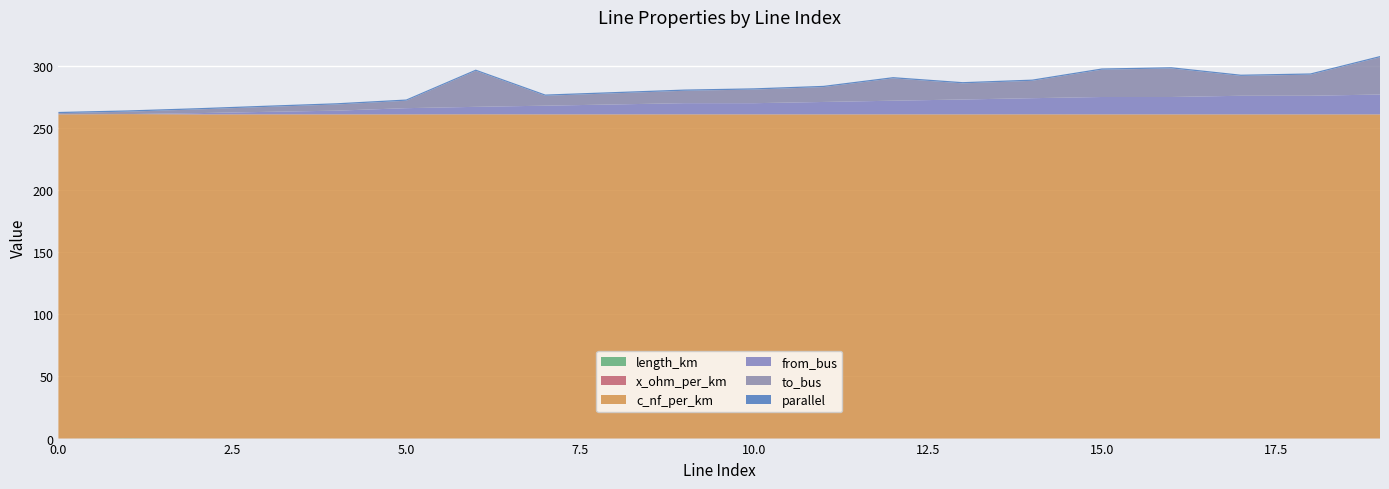

Reading left to right, transcribe all the data shown in this chart.

length_km: 0.0	0.2	0.0	0.1	0.0	0.0	0.1	0.0	0.0	0.0	0.0	0.0	0.0	0.0	0.1	0.0	0.0	0.0	0.0	0.0
x_ohm_per_km: 0.1	0.1	0.1	0.1	0.1	0.1	0.1	0.1	0.1	0.1	0.1	0.1	0.1	0.1	0.1	0.1	0.1	0.1	0.1	0.1
c_nf_per_km: 261.0	261.0	261.0	261.0	261.0	261.0	261.0	261.0	261.0	261.0	261.0	261.0	261.0	261.0	261.0	261.0	261.0	261.0	261.0	261.0
from_bus: 0.0	0.0	1.0	2.0	3.0	5.0	6.0	7.0	8.0	9.0	9.0	10.0	11.0	12.0	13.0	14.0	14.0	15.0	15.0	16.0
to_bus: 1.0	2.0	3.0	4.0	5.0	6.0	29.0	8.0	9.0	10.0	11.0	12.0	18.0	13.0	14.0	22.0	23.0	16.0	17.0	30.0
parallel: 1.0	1.0	1.0	1.0	1.0	1.0	1.0	1.0	1.0	1.0	1.0	1.0	1.0	1.0	1.0	1.0	1.0	1.0	1.0	1.0